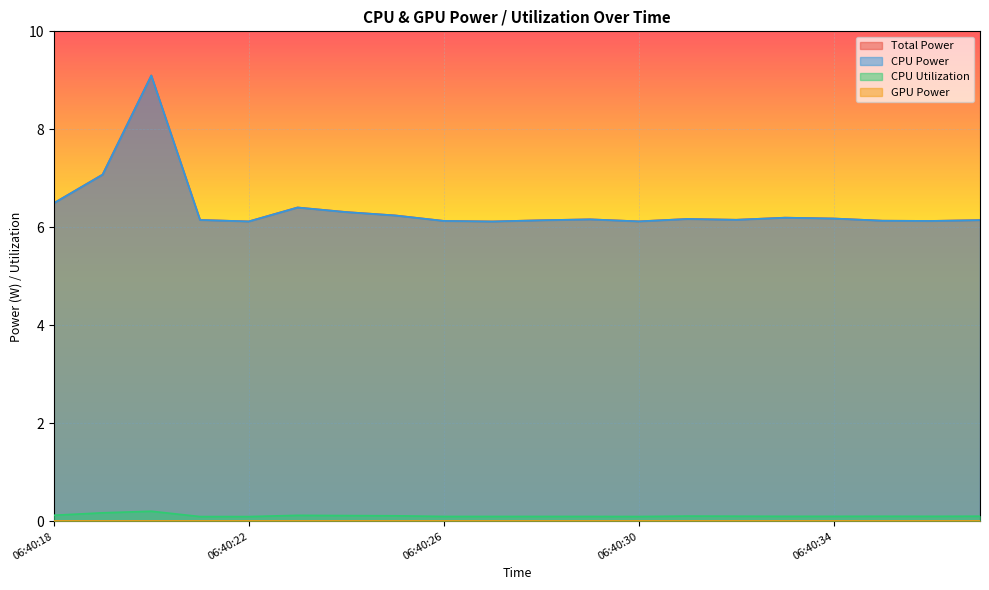

True or false: CPU Utilization has more than 0 interior local peaks.

True